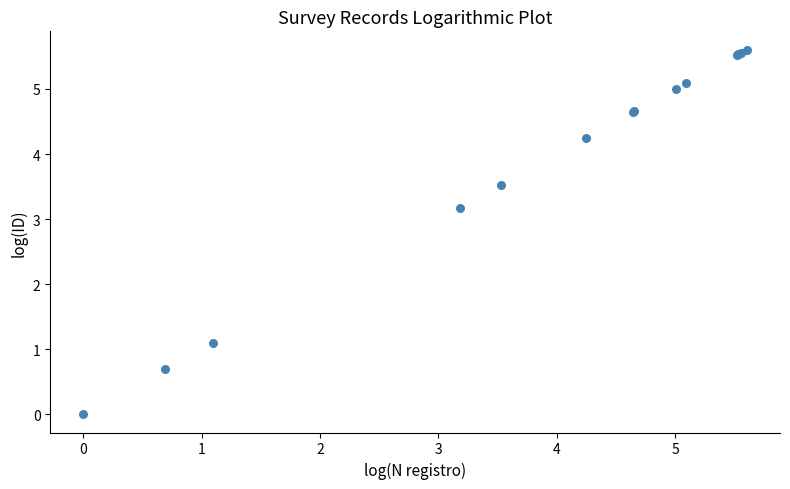

What Y value in the scatter plot is closest to 2?

1.1